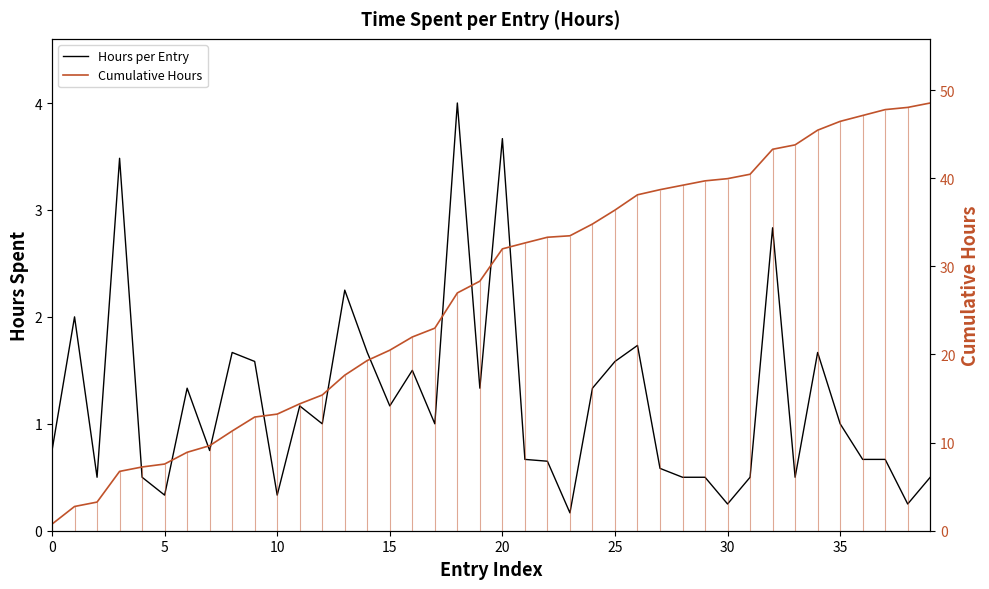

True or false: Hours per Entry and Cumulative Hours intersect in this chart.

False